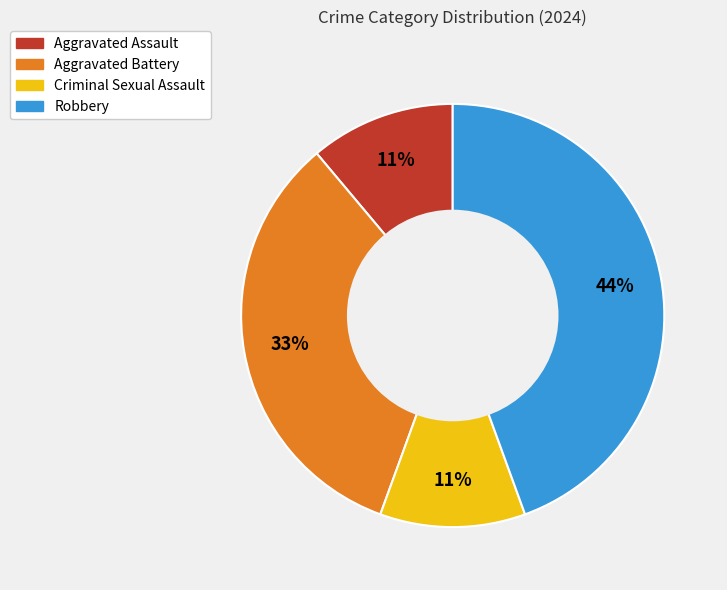

Combined, do Aggravated Battery and Robbery account for over 50%?

Yes